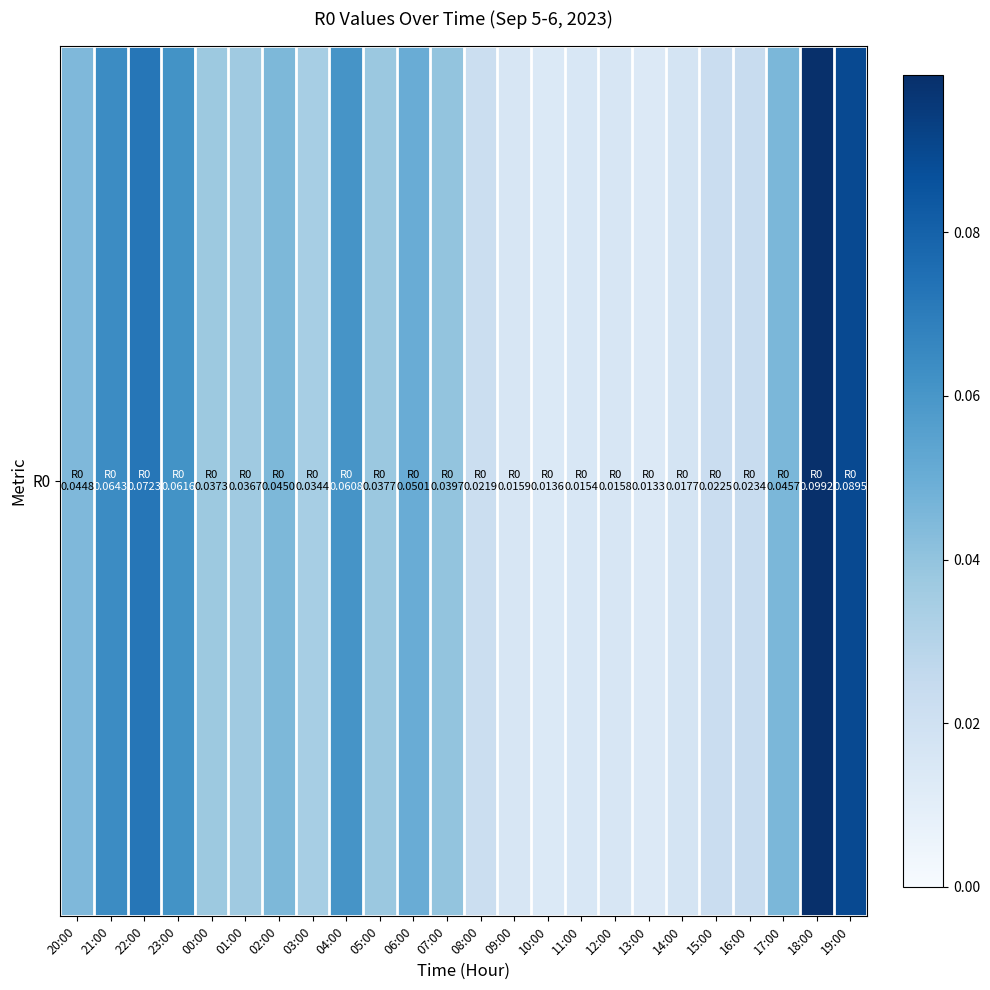

True or false: the data shows 0.1 at 06:00.

True